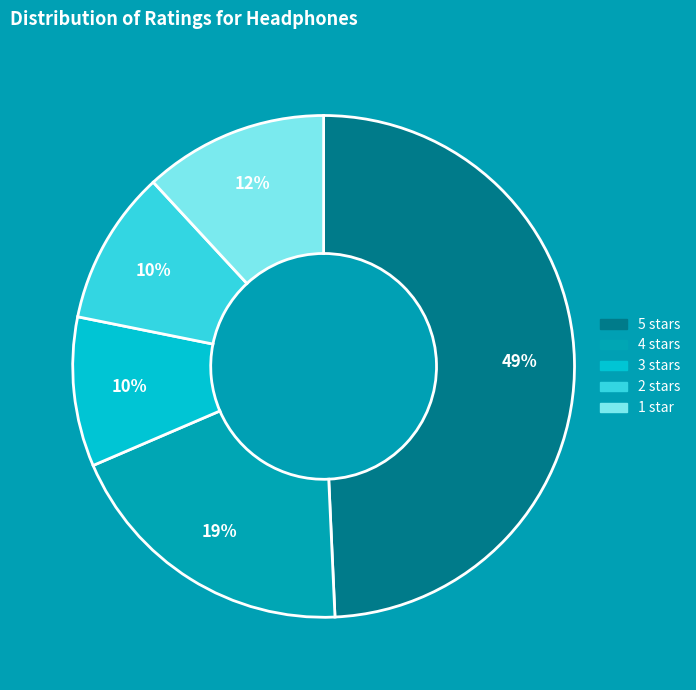

Is there any slice that represents more than half of the pie?

No